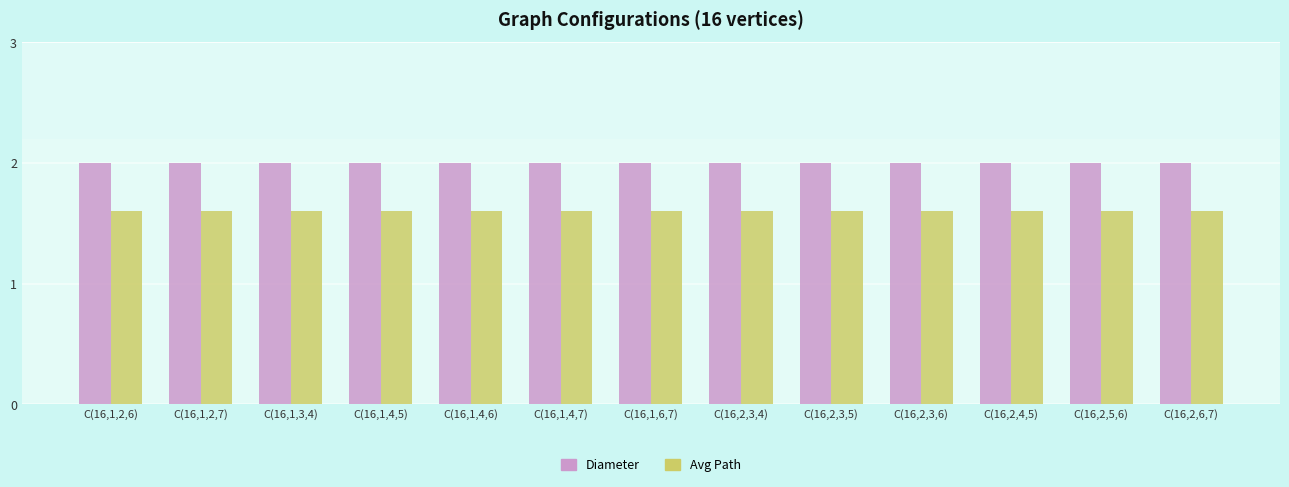

How many groups of bars are there?

13